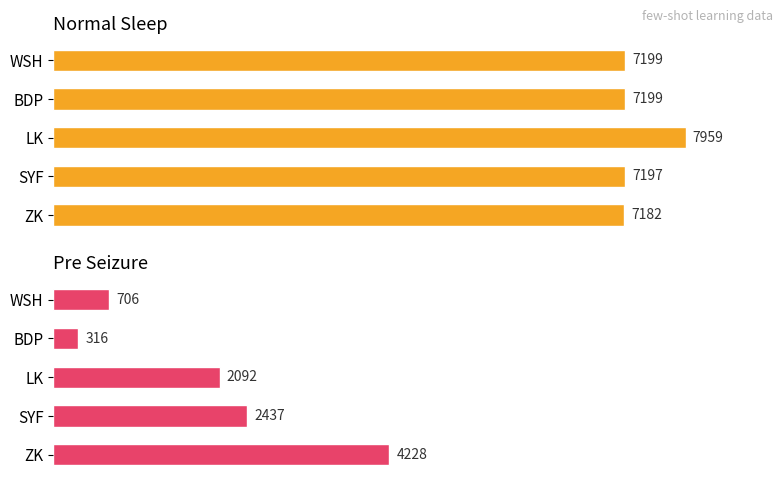

What is the minimum value for Pre Seizure?

316